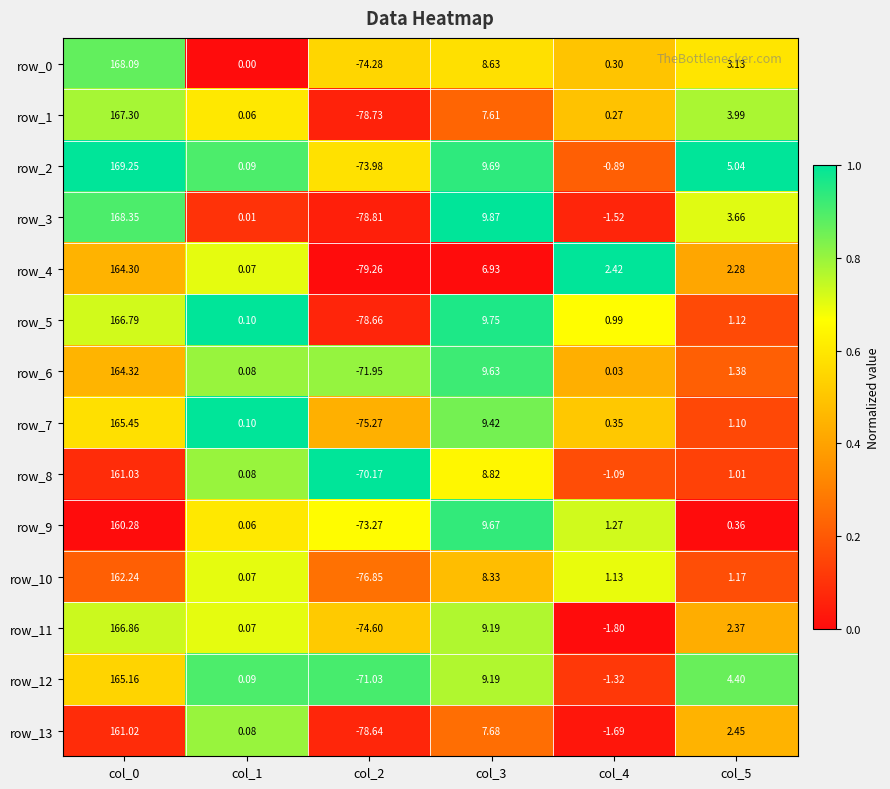

Is the value of row_4 at col_5 greater than the value of row_5 at col_0?

No